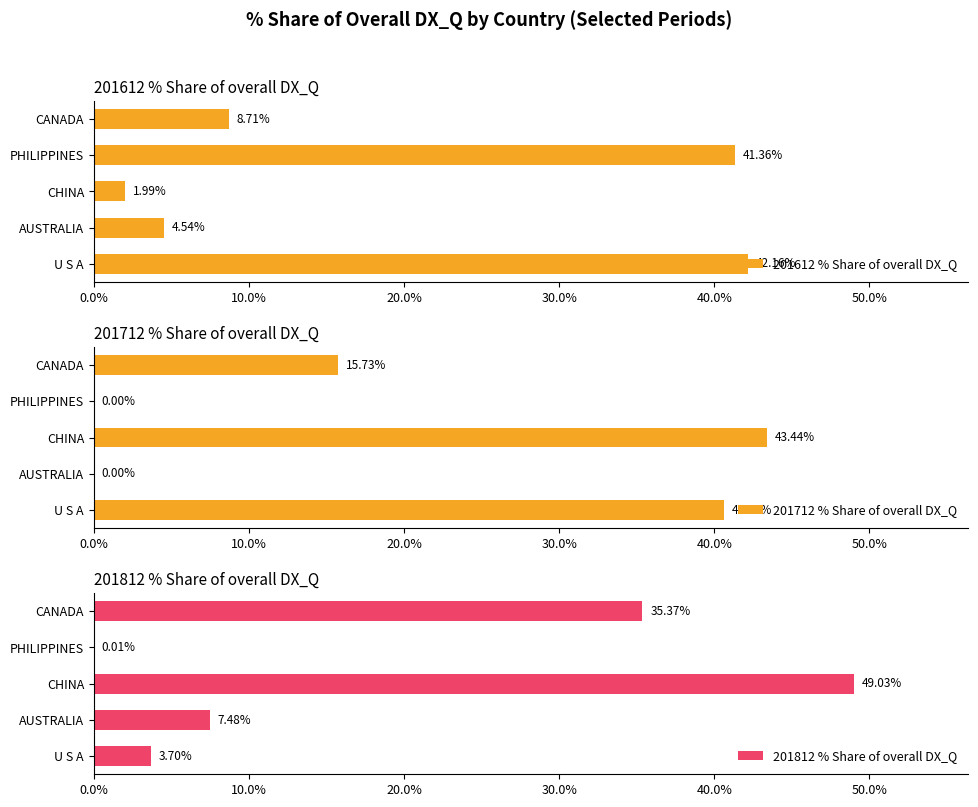

Rank the series by their maximum value, from highest to lowest.

201812 % Share of overall DX_Q, 201712 % Share of overall DX_Q, 201612 % Share of overall DX_Q